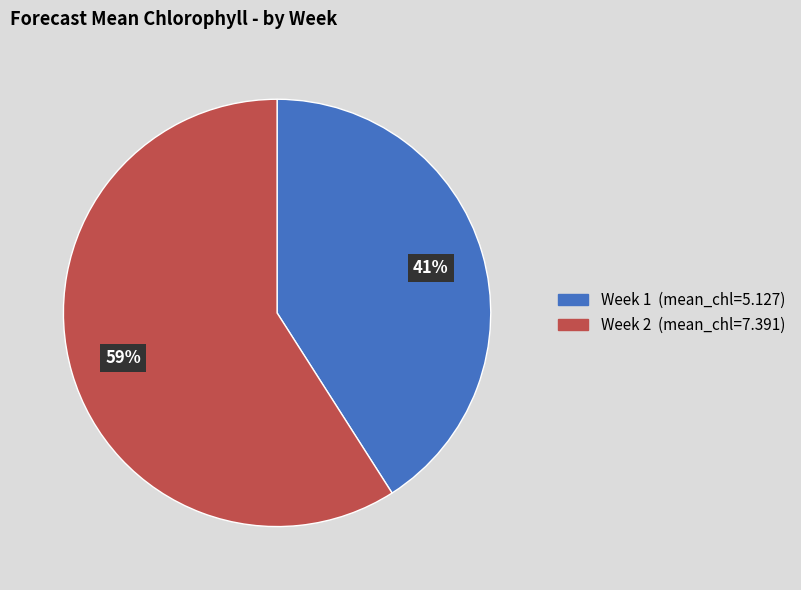

Is Week 2 the majority of the pie?

Yes